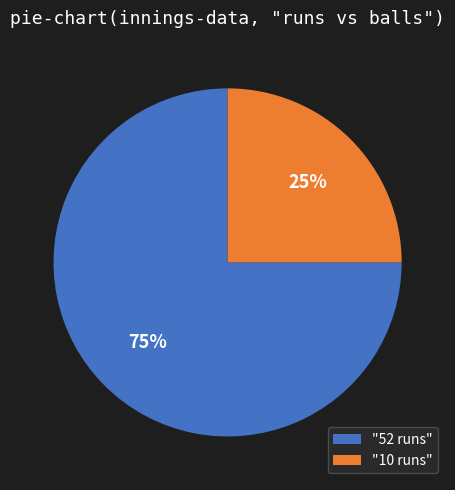

What is the largest slice in the pie chart?

"52 runs"